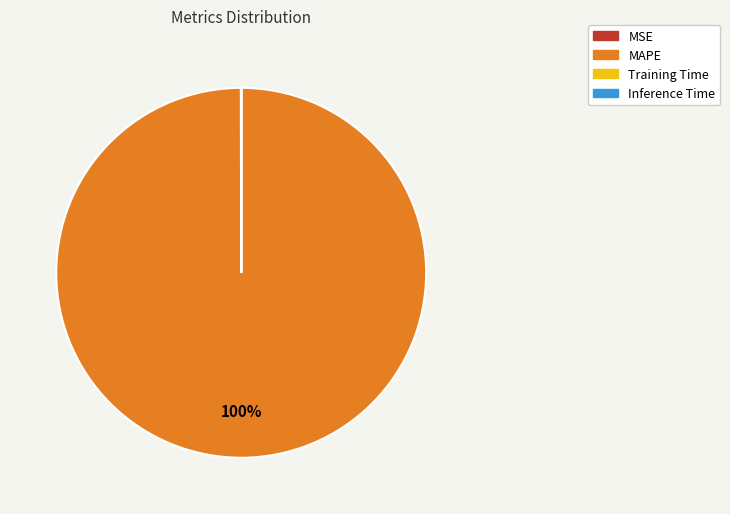

To the nearest percent, what portion does MAPE represent?

100%